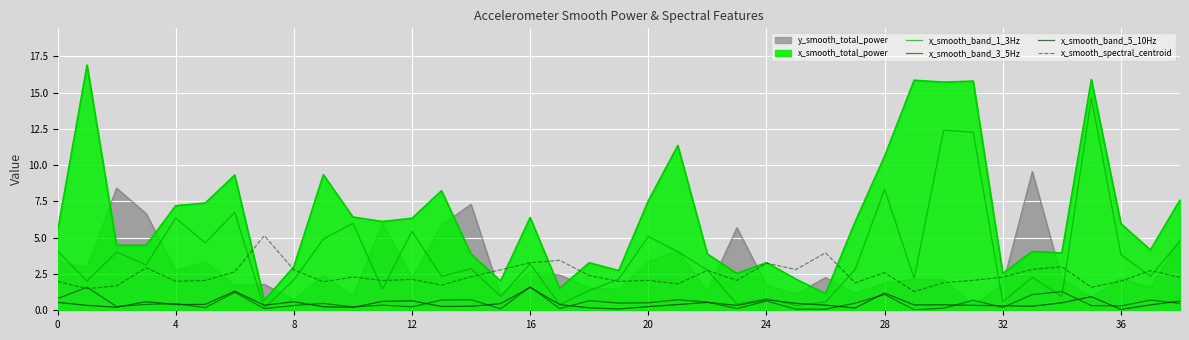

How many lines are shown in the chart?

6